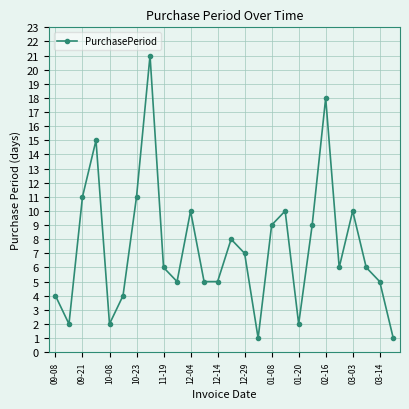

What is the sum of all values?

193